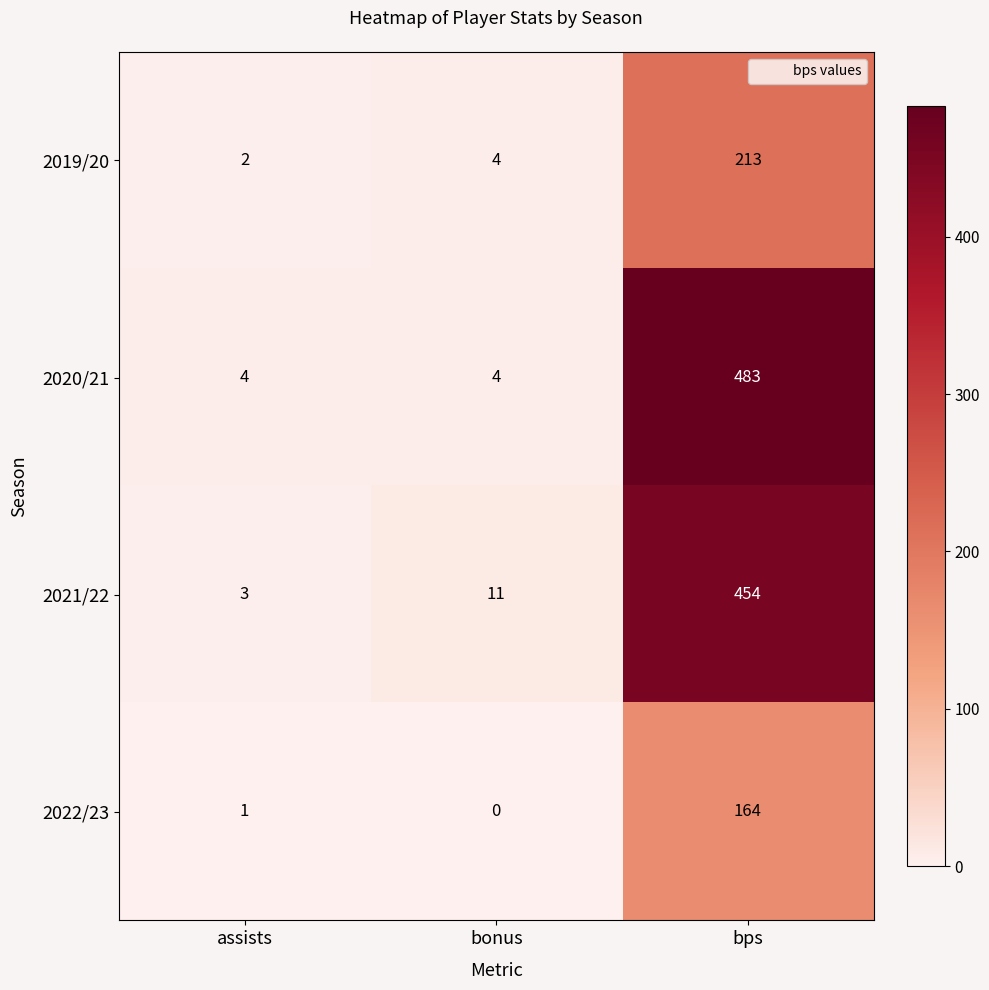

What is the difference between the maximum and minimum values in the 2021/22 series?

451